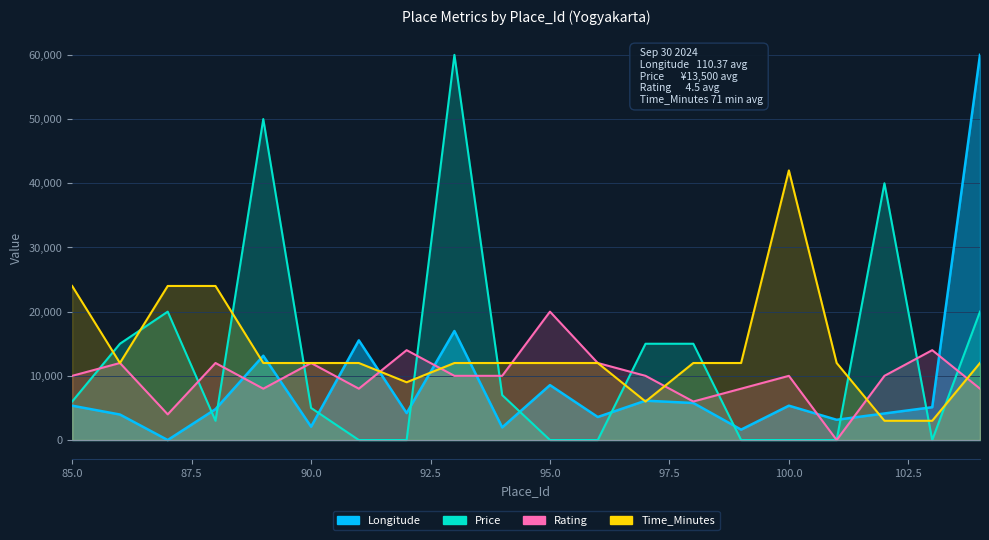

At which category does Price reach its first local valley?

88